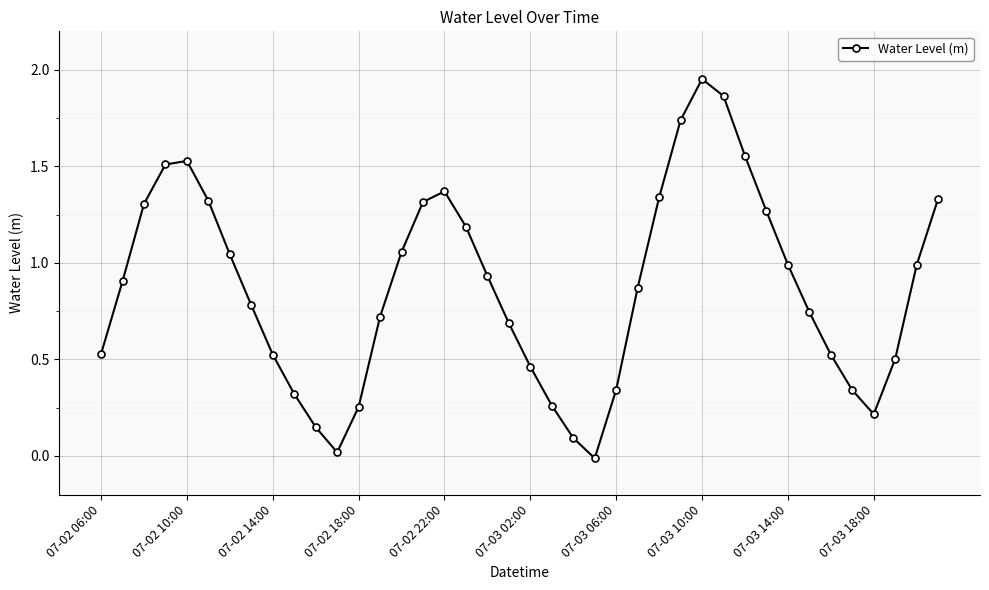

What is the sum of all values?

34.9